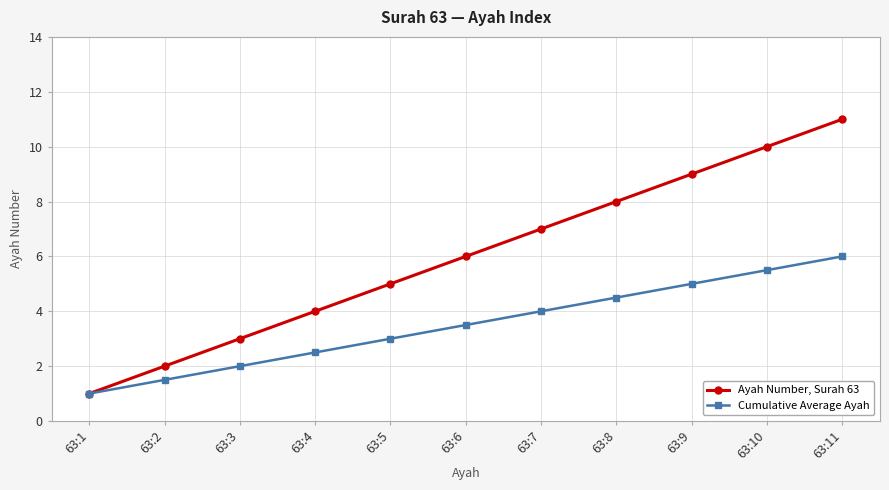

The Ayah Number, Surah 63 series shows 11.0 at 63:11. True or false?

True